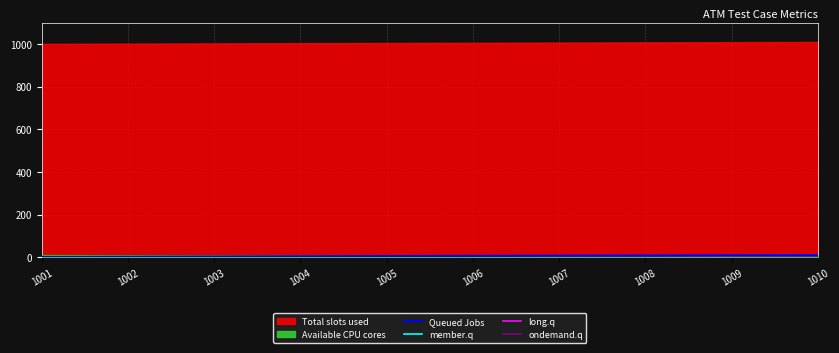

True or false: long.q and ondemand.q intersect in this chart.

False